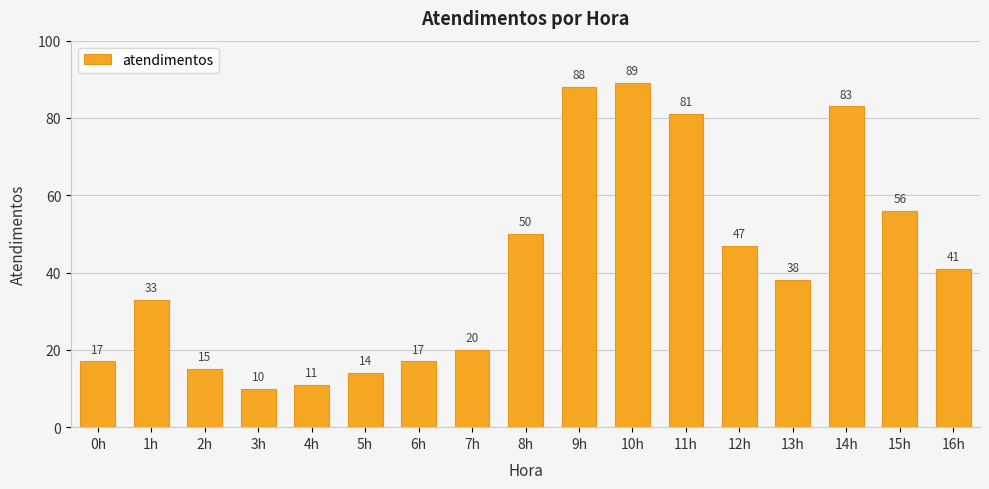

Where does the data first go above 38?

8h